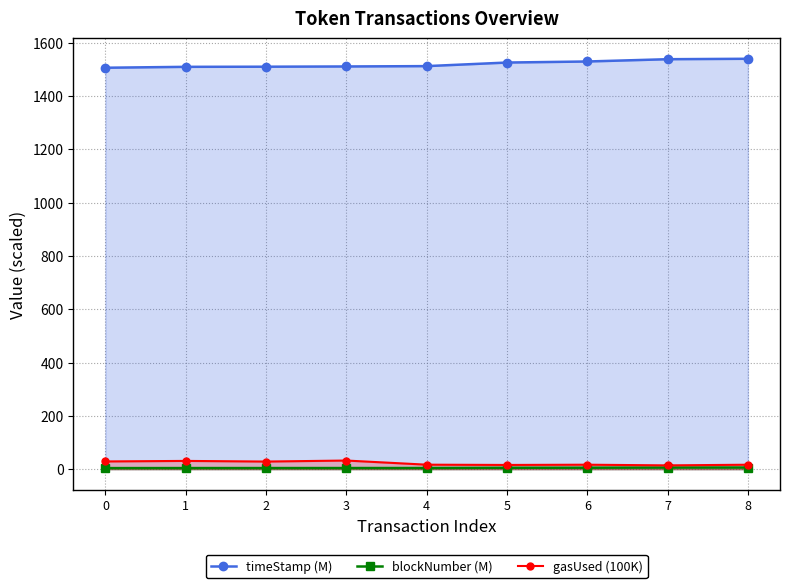

Which series changed the most between 4 and 7?

timeStamp (M)